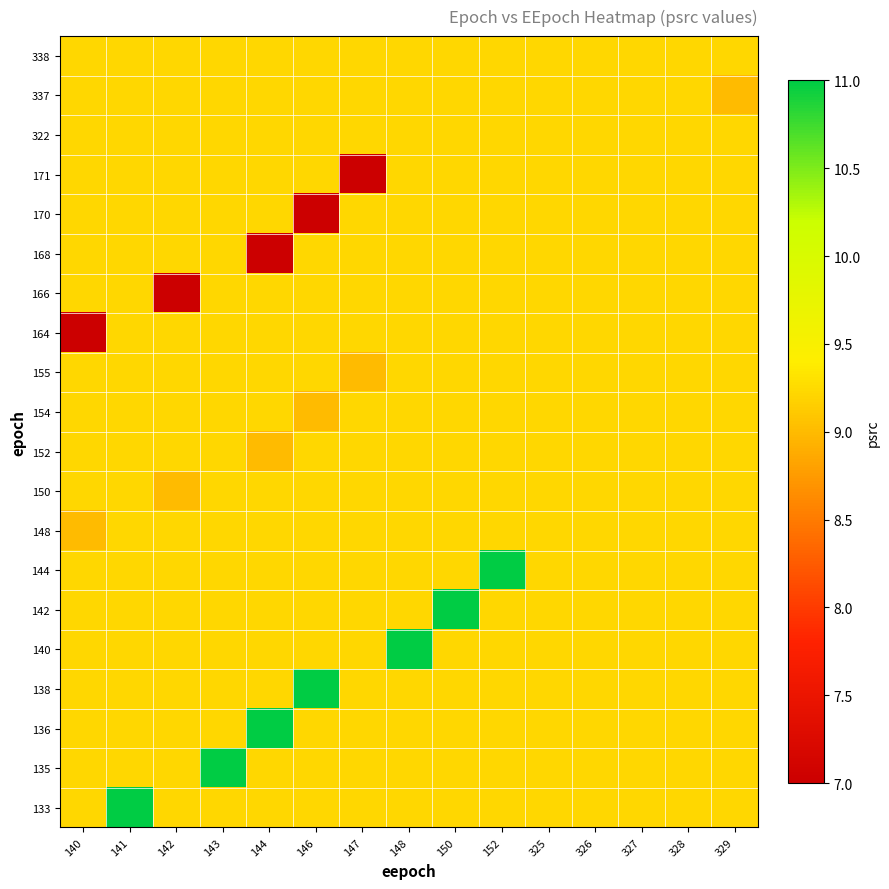

Reading left to right, transcribe all the data shown in this chart.

row_0: 140=9.2	141=11.0	142=9.2	143=9.2	144=9.2	146=9.2	147=9.2	148=9.2	150=9.2	152=9.2	325=9.2	326=9.2	327=9.2	328=9.2	329=9.2
row_1: 140=9.2	141=9.2	142=9.2	143=11.0	144=9.2	146=9.2	147=9.2	148=9.2	150=9.2	152=9.2	325=9.2	326=9.2	327=9.2	328=9.2	329=9.2
row_2: 140=9.2	141=9.2	142=9.2	143=9.2	144=11.0	146=9.2	147=9.2	148=9.2	150=9.2	152=9.2	325=9.2	326=9.2	327=9.2	328=9.2	329=9.2
row_3: 140=9.2	141=9.2	142=9.2	143=9.2	144=9.2	146=11.0	147=9.2	148=9.2	150=9.2	152=9.2	325=9.2	326=9.2	327=9.2	328=9.2	329=9.2
row_4: 140=9.2	141=9.2	142=9.2	143=9.2	144=9.2	146=9.2	147=9.2	148=11.0	150=9.2	152=9.2	325=9.2	326=9.2	327=9.2	328=9.2	329=9.2
row_5: 140=9.2	141=9.2	142=9.2	143=9.2	144=9.2	146=9.2	147=9.2	148=9.2	150=11.0	152=9.2	325=9.2	326=9.2	327=9.2	328=9.2	329=9.2
row_6: 140=9.2	141=9.2	142=9.2	143=9.2	144=9.2	146=9.2	147=9.2	148=9.2	150=9.2	152=11.0	325=9.2	326=9.2	327=9.2	328=9.2	329=9.2
row_7: 140=9.0	141=9.2	142=9.2	143=9.2	144=9.2	146=9.2	147=9.2	148=9.2	150=9.2	152=9.2	325=9.2	326=9.2	327=9.2	328=9.2	329=9.2
row_8: 140=9.2	141=9.2	142=9.0	143=9.2	144=9.2	146=9.2	147=9.2	148=9.2	150=9.2	152=9.2	325=9.2	326=9.2	327=9.2	328=9.2	329=9.2
row_9: 140=9.2	141=9.2	142=9.2	143=9.2	144=9.0	146=9.2	147=9.2	148=9.2	150=9.2	152=9.2	325=9.2	326=9.2	327=9.2	328=9.2	329=9.2
row_10: 140=9.2	141=9.2	142=9.2	143=9.2	144=9.2	146=9.0	147=9.2	148=9.2	150=9.2	152=9.2	325=9.2	326=9.2	327=9.2	328=9.2	329=9.2
row_11: 140=9.2	141=9.2	142=9.2	143=9.2	144=9.2	146=9.2	147=9.0	148=9.2	150=9.2	152=9.2	325=9.2	326=9.2	327=9.2	328=9.2	329=9.2
row_12: 140=7.0	141=9.2	142=9.2	143=9.2	144=9.2	146=9.2	147=9.2	148=9.2	150=9.2	152=9.2	325=9.2	326=9.2	327=9.2	328=9.2	329=9.2
row_13: 140=9.2	141=9.2	142=7.0	143=9.2	144=9.2	146=9.2	147=9.2	148=9.2	150=9.2	152=9.2	325=9.2	326=9.2	327=9.2	328=9.2	329=9.2
row_14: 140=9.2	141=9.2	142=9.2	143=9.2	144=7.0	146=9.2	147=9.2	148=9.2	150=9.2	152=9.2	325=9.2	326=9.2	327=9.2	328=9.2	329=9.2
row_15: 140=9.2	141=9.2	142=9.2	143=9.2	144=9.2	146=7.0	147=9.2	148=9.2	150=9.2	152=9.2	325=9.2	326=9.2	327=9.2	328=9.2	329=9.2
row_16: 140=9.2	141=9.2	142=9.2	143=9.2	144=9.2	146=9.2	147=7.0	148=9.2	150=9.2	152=9.2	325=9.2	326=9.2	327=9.2	328=9.2	329=9.2
row_17: 140=9.2	141=9.2	142=9.2	143=9.2	144=9.2	146=9.2	147=9.2	148=9.2	150=9.2	152=9.2	325=9.2	326=9.2	327=9.2	328=9.2	329=9.2
row_18: 140=9.2	141=9.2	142=9.2	143=9.2	144=9.2	146=9.2	147=9.2	148=9.2	150=9.2	152=9.2	325=9.2	326=9.2	327=9.2	328=9.2	329=9.0
row_19: 140=9.2	141=9.2	142=9.2	143=9.2	144=9.2	146=9.2	147=9.2	148=9.2	150=9.2	152=9.2	325=9.2	326=9.2	327=9.2	328=9.2	329=9.2